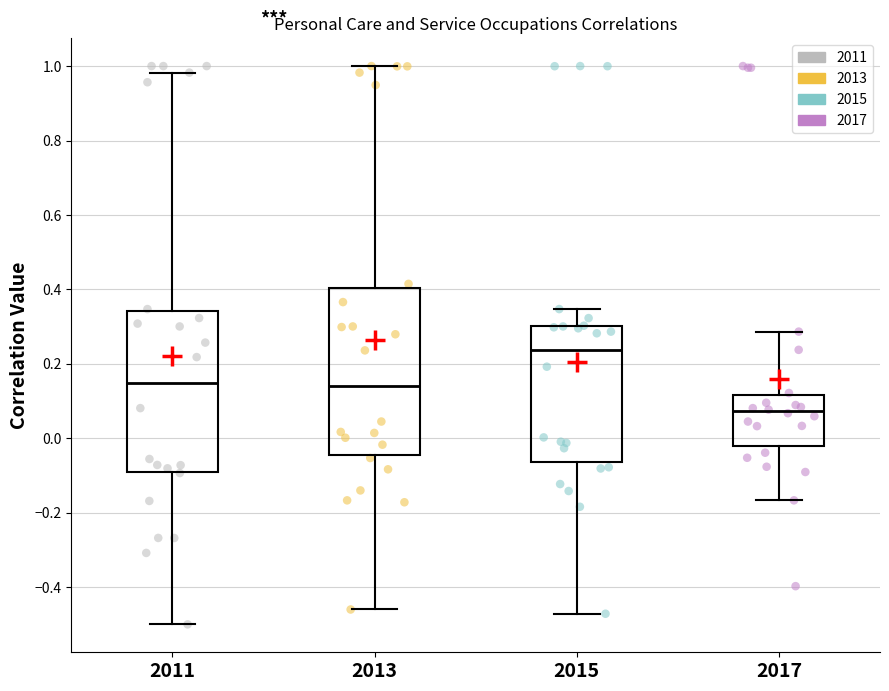

Reading left to right, transcribe this box plot: for each box, give where its median line is, the range the box spans, and where its two whiskers end, as read against the y-axis. The values are not printed on the chart, so give them approximately, as read against the axis.

2011: median 0.14, box -0.10 to 0.34, whiskers -0.50 to 0.98
2013: median 0.14, box -0.04 to 0.40, whiskers -0.46 to 1.00
2015: median 0.24, box -0.06 to 0.30, whiskers -0.48 to 0.34
2017: median 0.08, box -0.02 to 0.12, whiskers -0.16 to 0.28